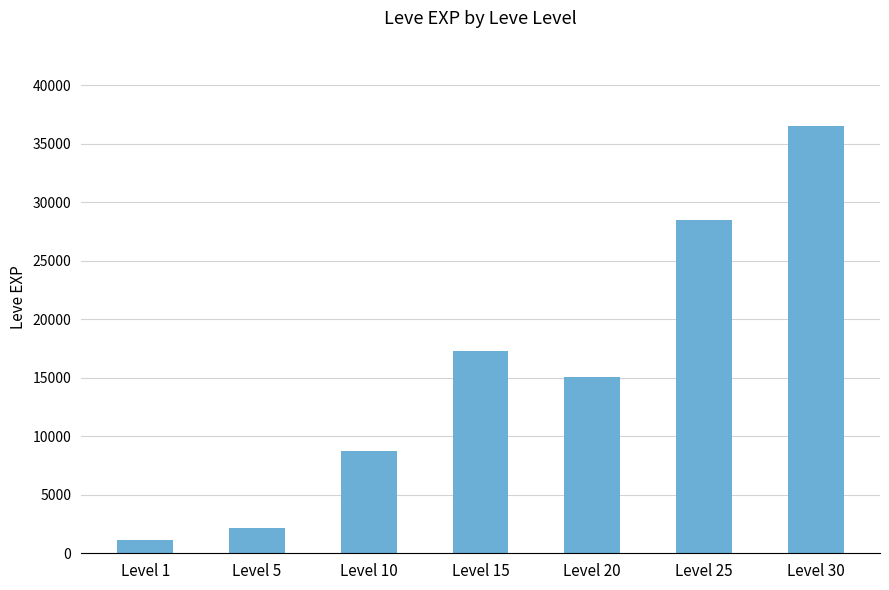

List the labels in order of value, largest first.

Level 30, Level 25, Level 15, Level 20, Level 10, Level 5, Level 1